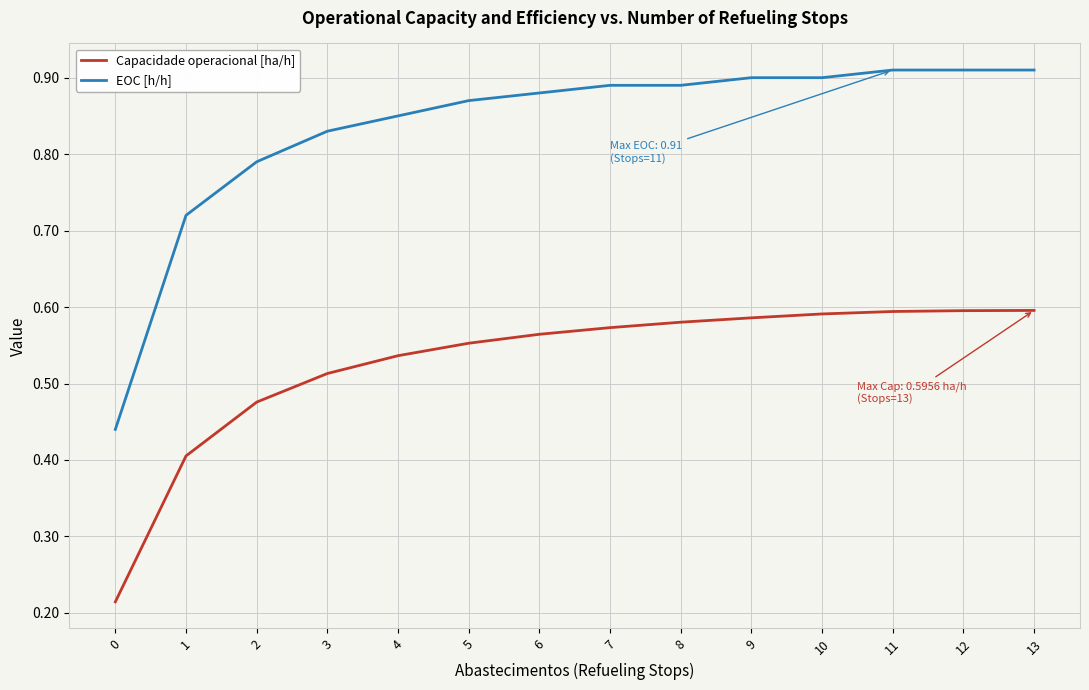

What is the total value across all series at 7?

1.5